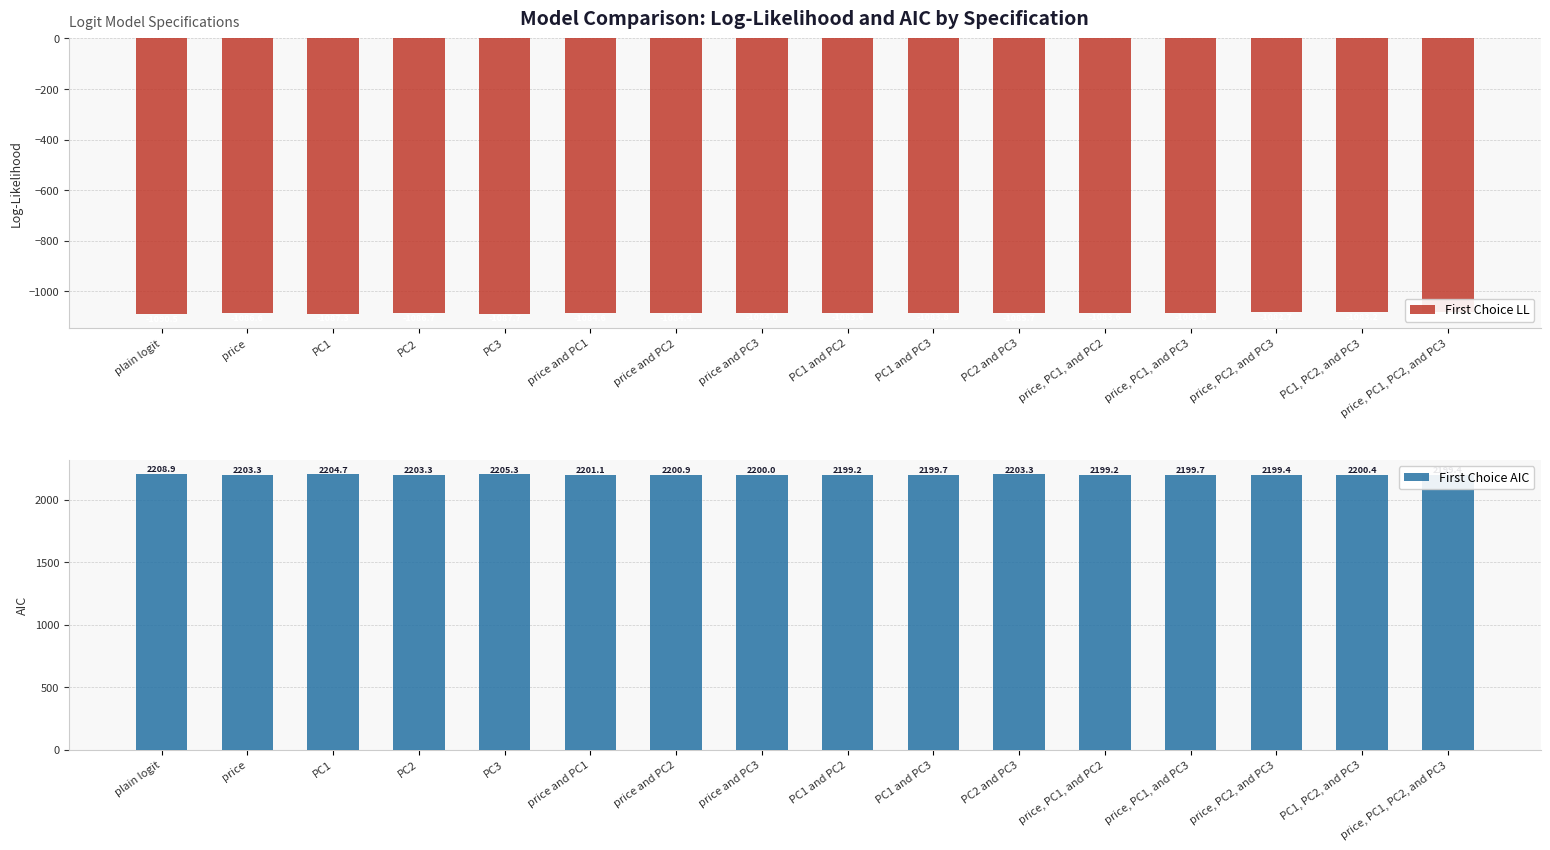

What is the label of the 12th bar from the right?

PC3